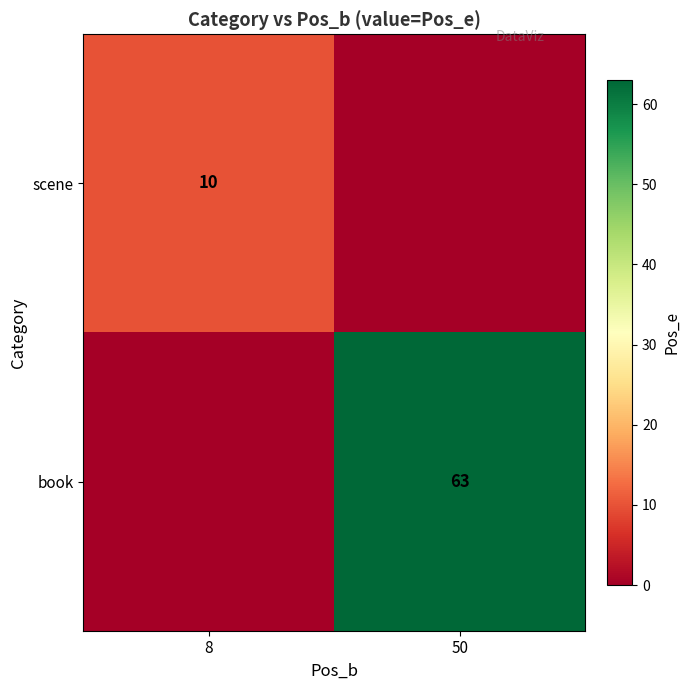

The value of book at 50 is 63. True or false?

True